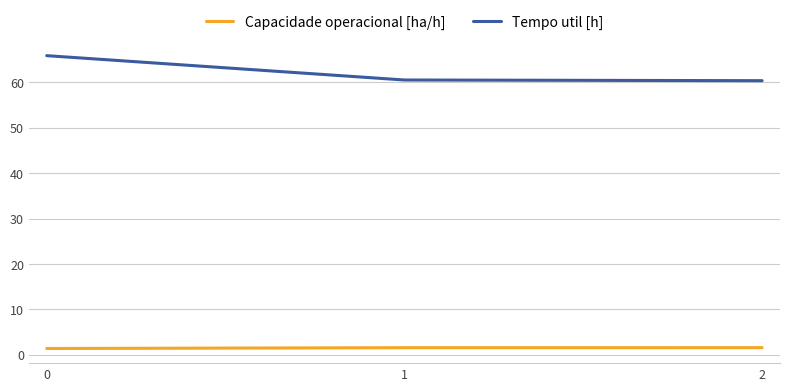

How many categories are shown in the chart?

3